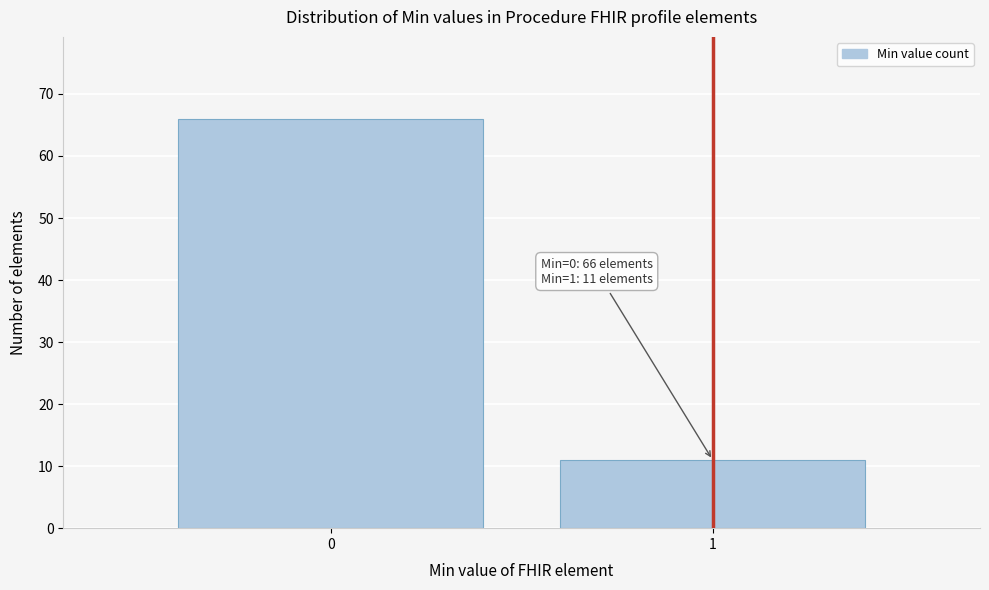

Reading right to left, what are all the values shown in this chart?

1=11	0=66